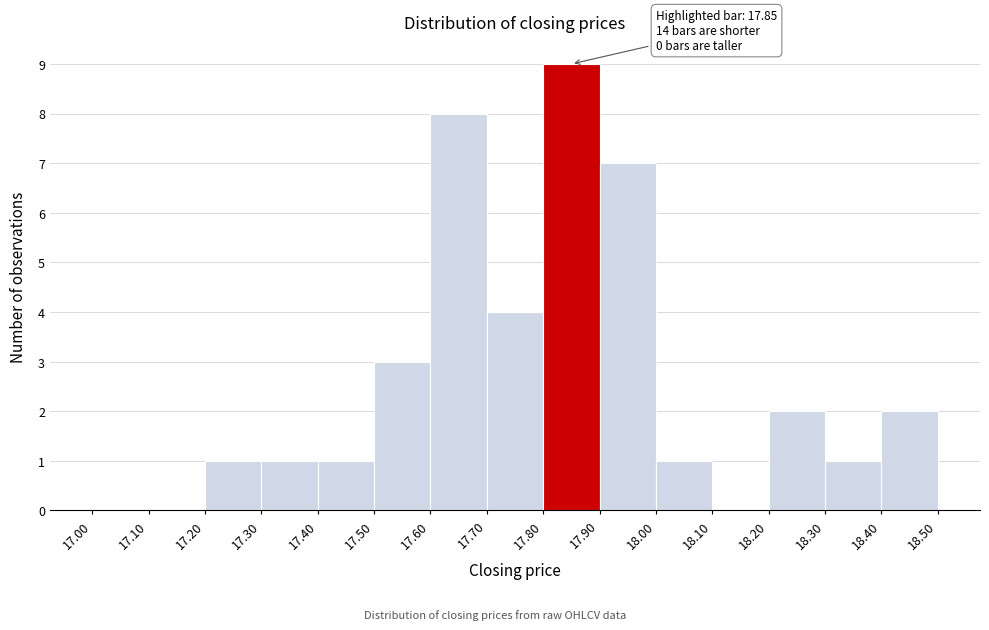

Over which range of the x-axis is the bar tallest?

17.80 to 17.90